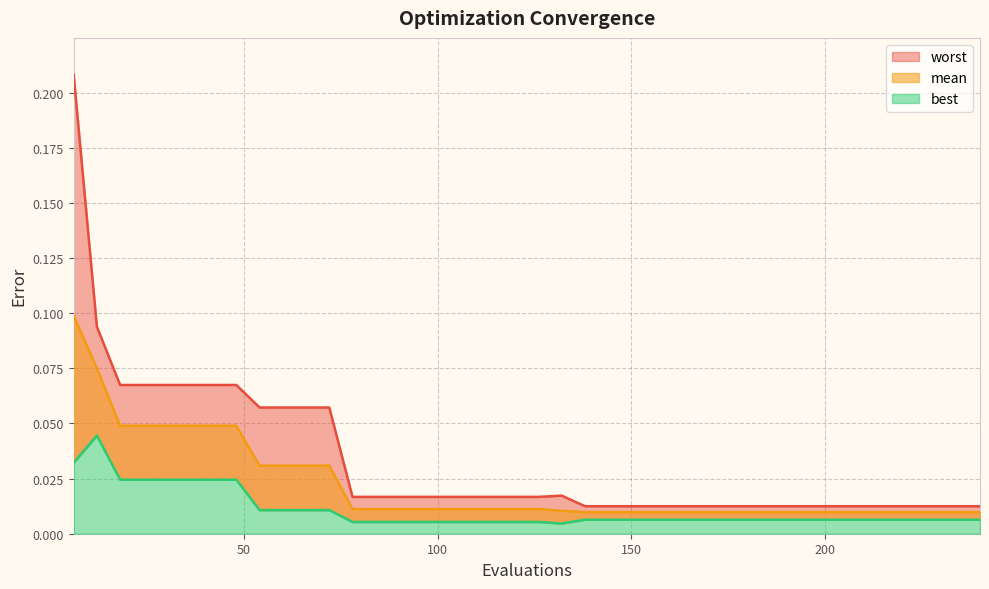

At which category is the sum across all series the highest?

6